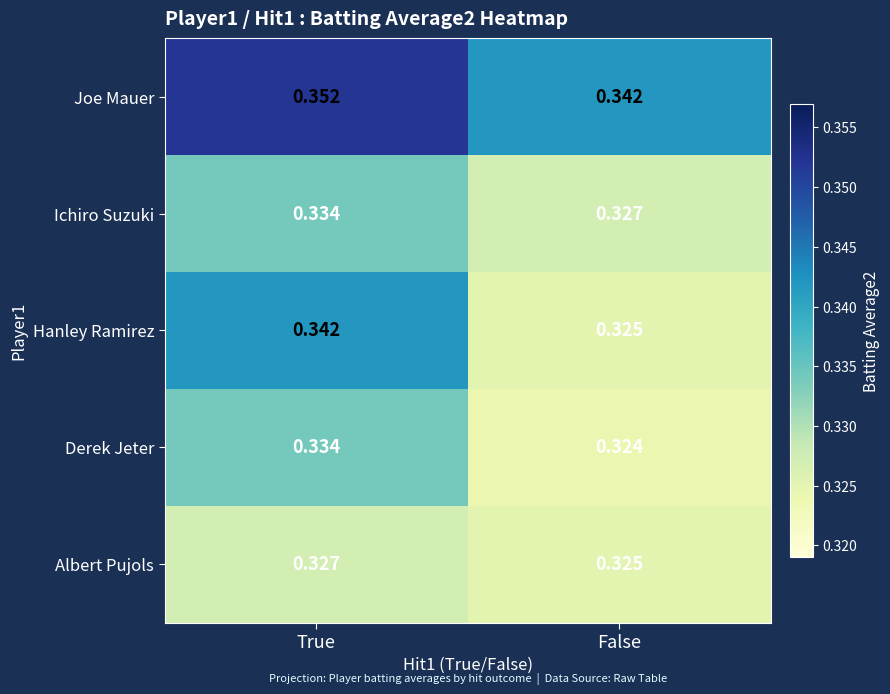

At which label is Joe Mauer closest to 0?

False